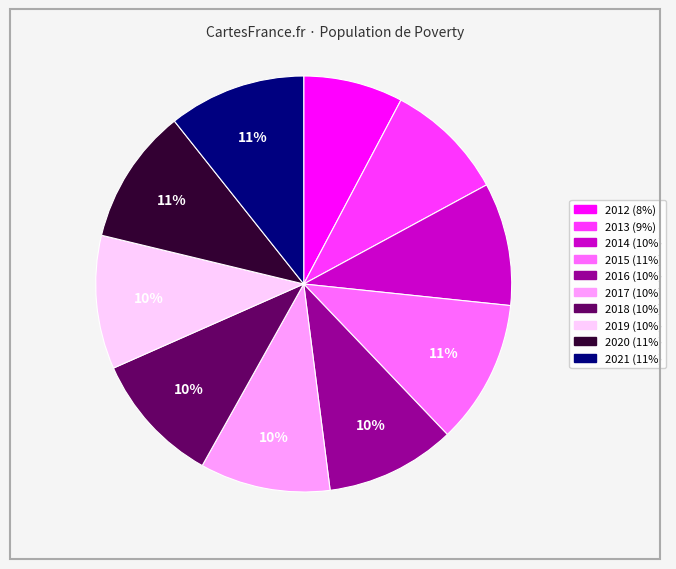

Combined, do 2012 and 2014 account for over 50%?

No